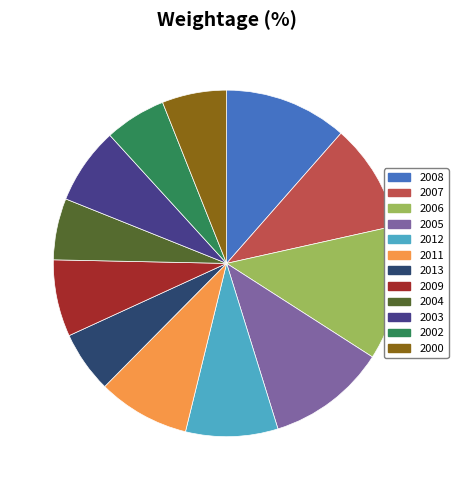

Is there any slice that represents more than half of the pie?

No